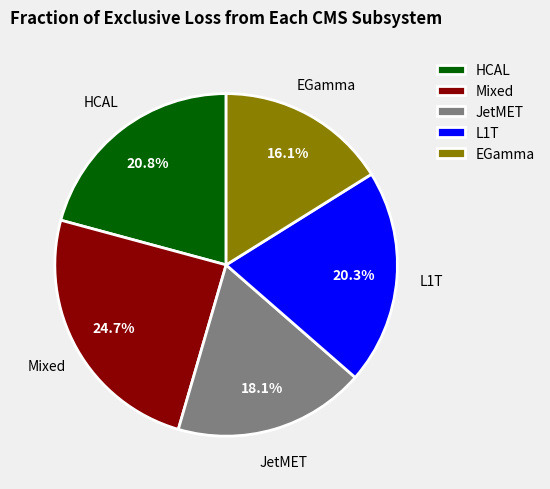

Is there a majority slice in this chart?

No